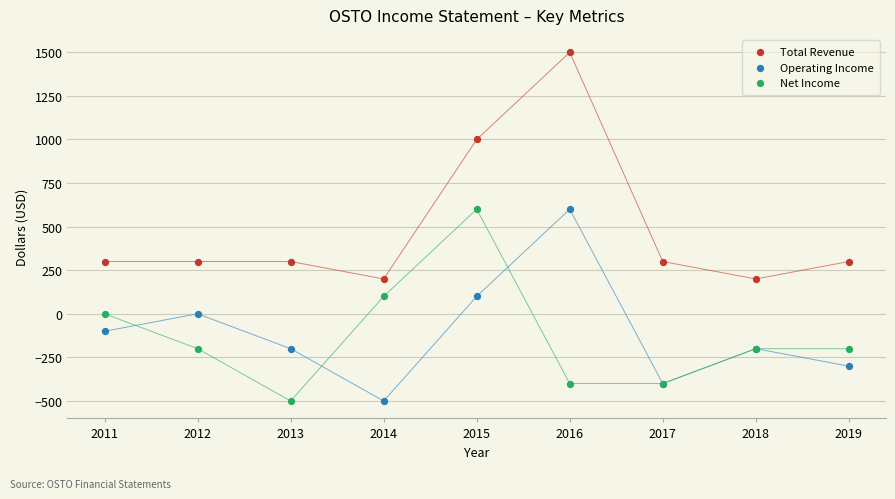

Which series has the largest Y range (max minus min)?

Total Revenue